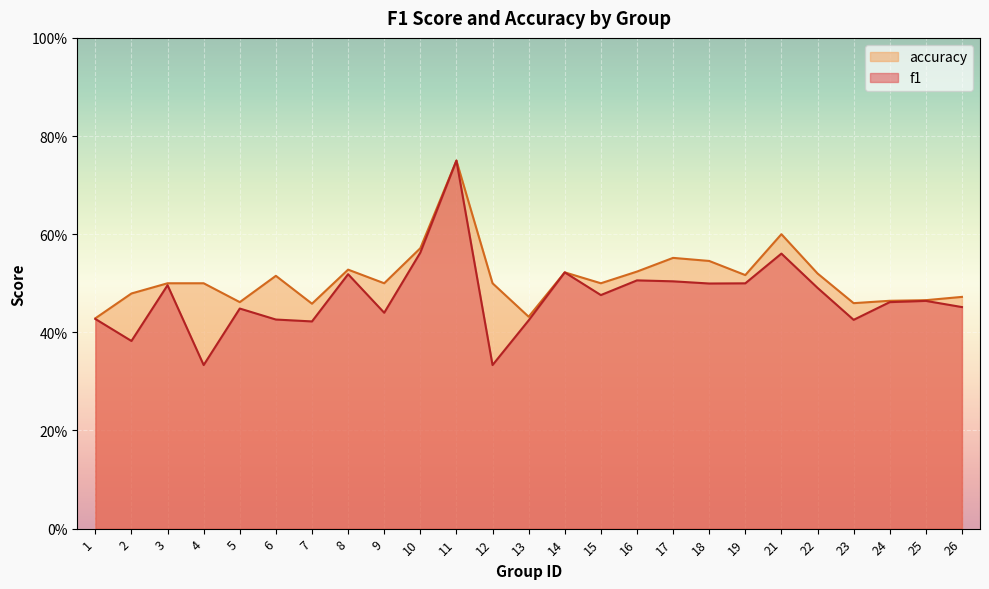

What is the total value across all series at 4?

0.8